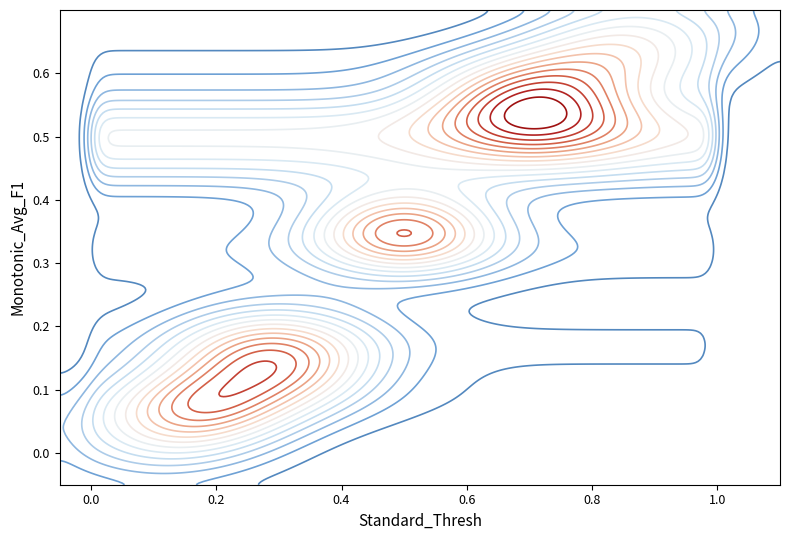

Is it true that PLiabilitySignal1 equals 0.2 at 1?

False